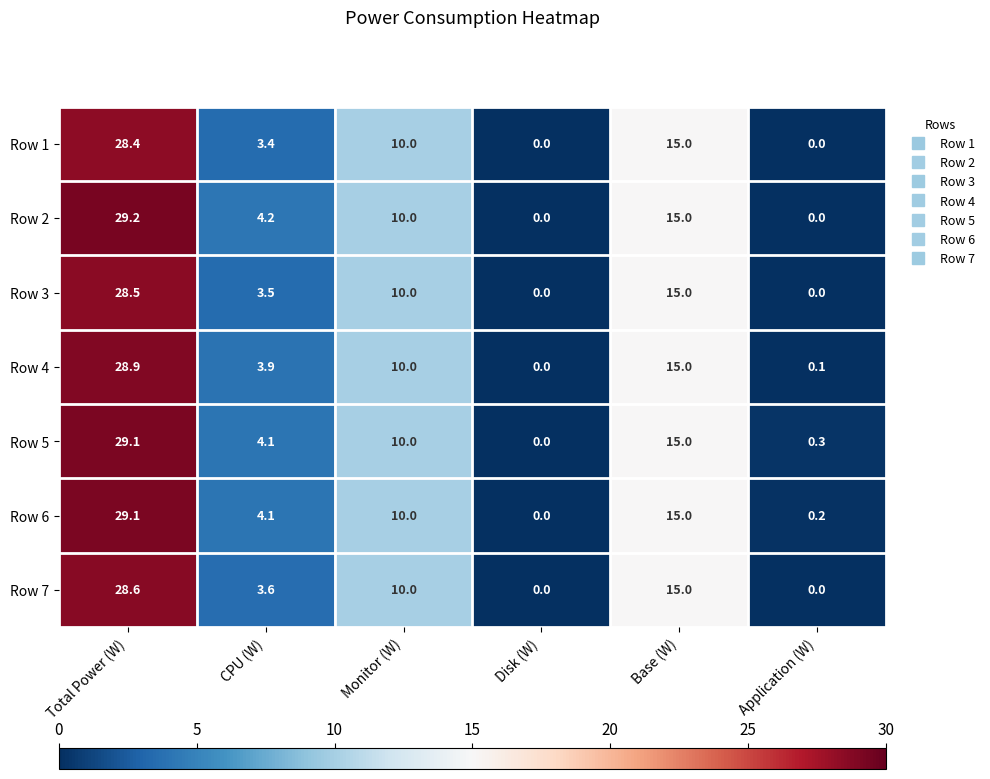

What is the difference between the maximum and minimum values in the Row 2 series?

29.2